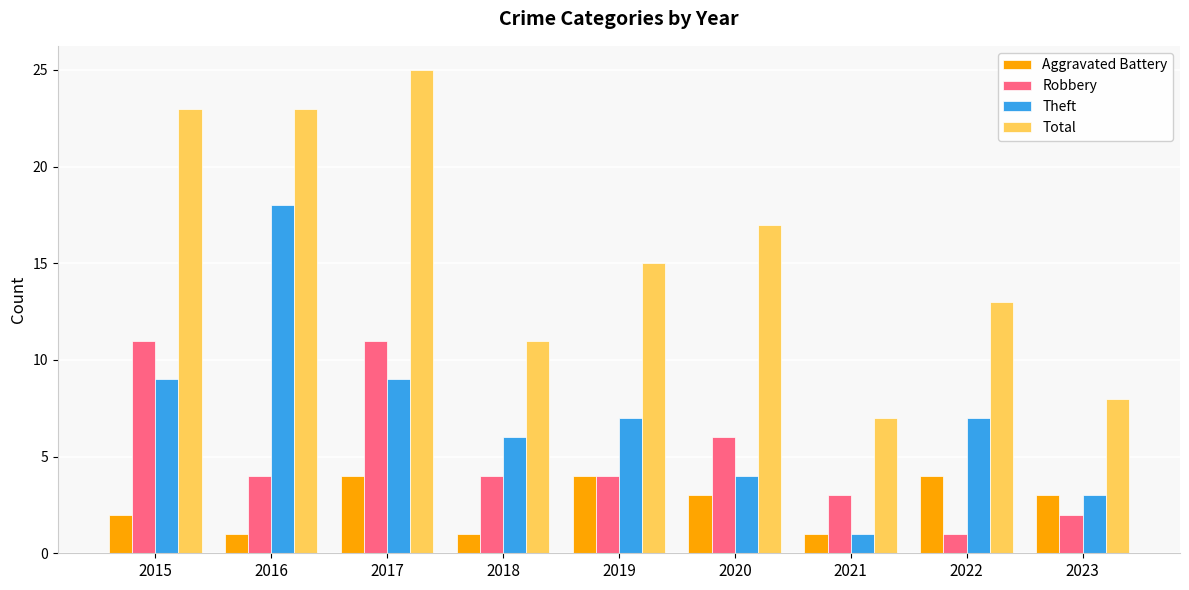

Count the Total values in the range 11 to 23.

6